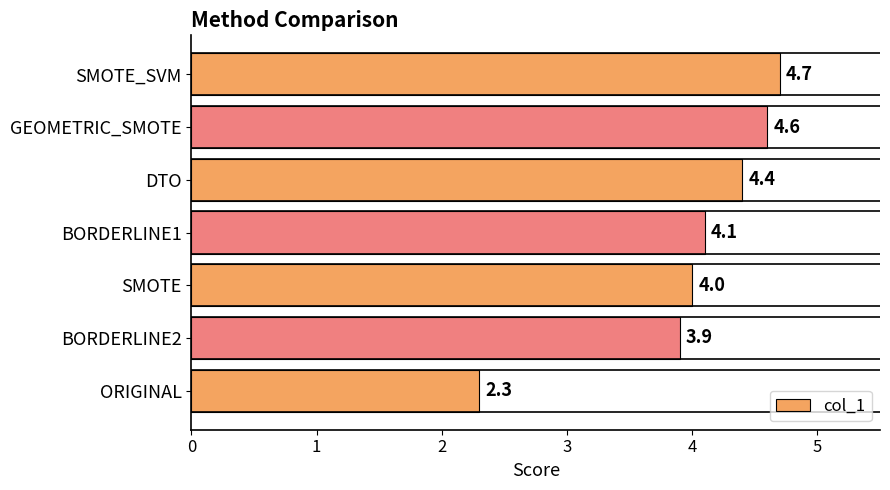

What is the sum of all values?

28.0